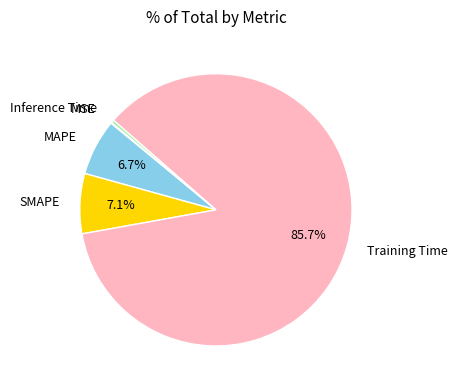

Is it true that Inference Time is 15% of the pie?

False